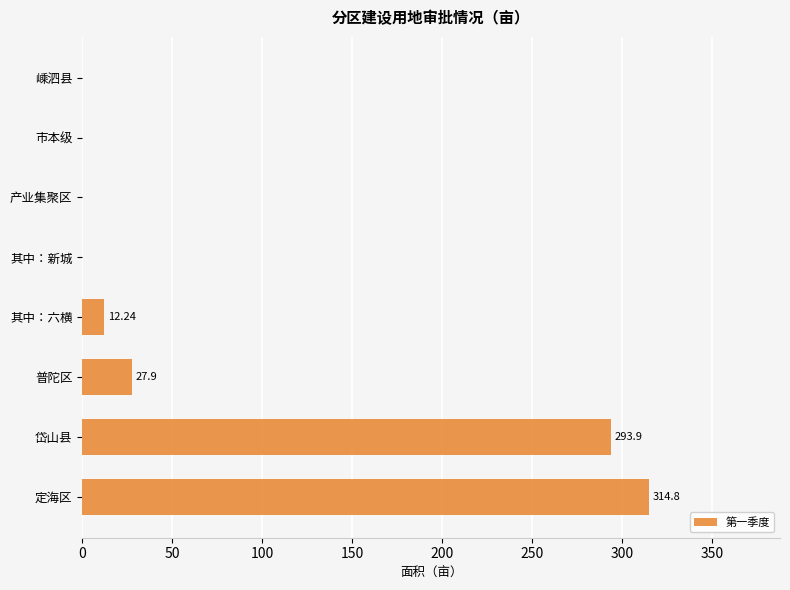

At which label is the value closest to 157?

普陀区